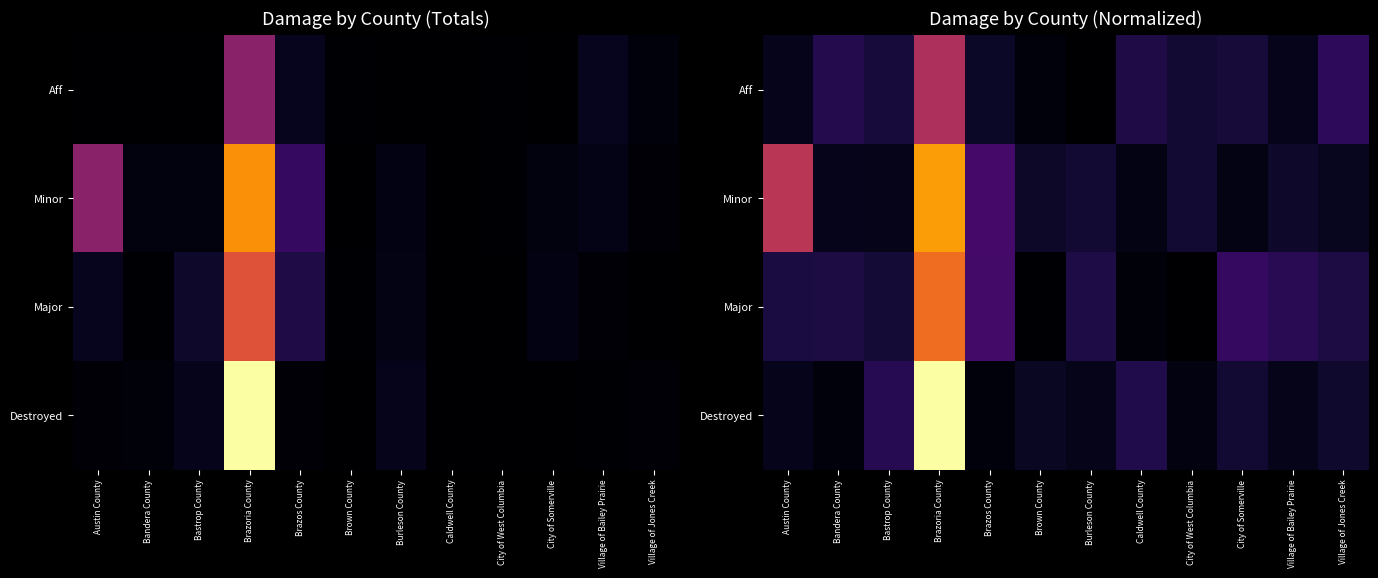

At Brazoria County, list the series in order from largest to smallest.

Destroyed, Minor, Major, Aff